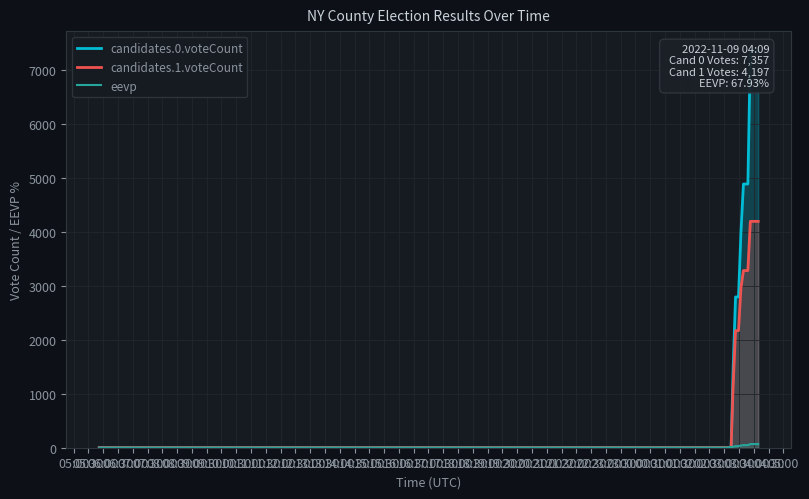

True or false: candidates.1.voteCount and candidates.0.voteCount cross at least once.

False